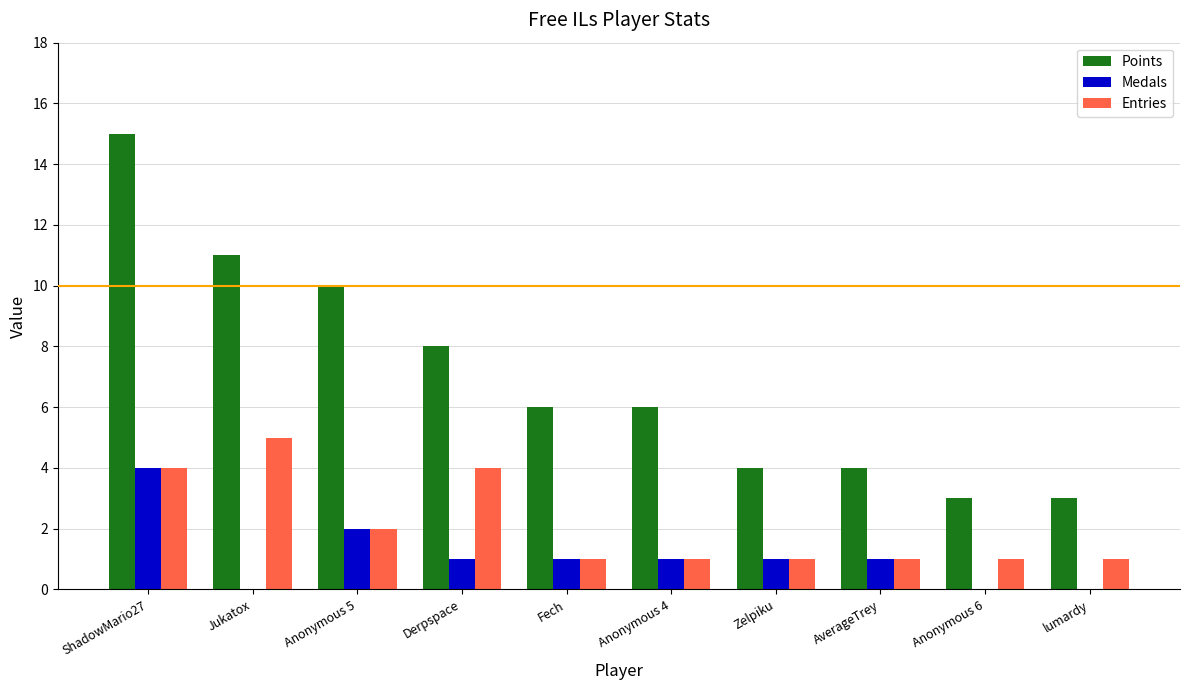

Which label corresponds to the largest value in the chart?

ShadowMario27